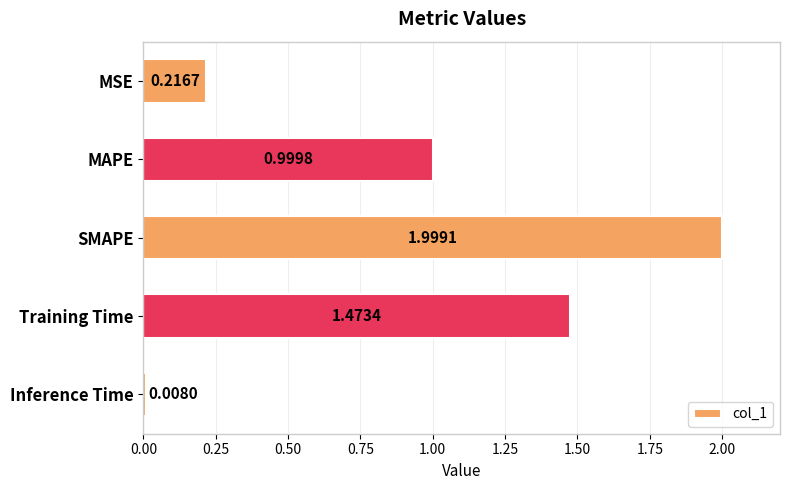

What is the change in value from SMAPE to Training Time?

-0.5